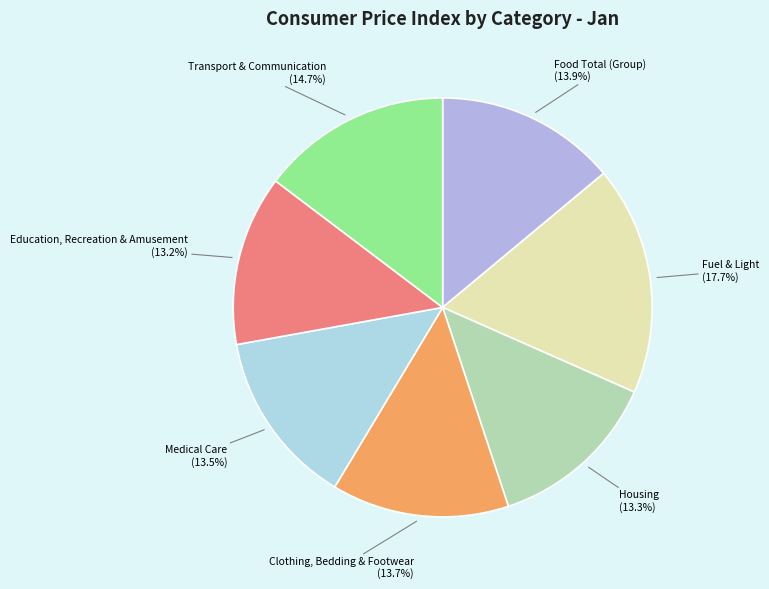

How many segments does this pie chart have?

7